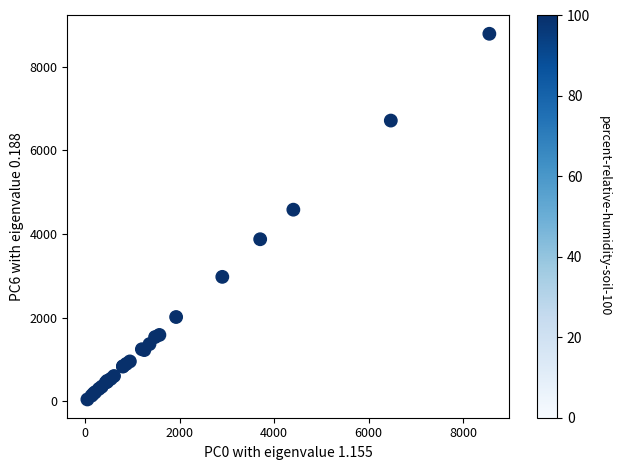

What Y value in the scatter plot is closest to 4415?

4580.6